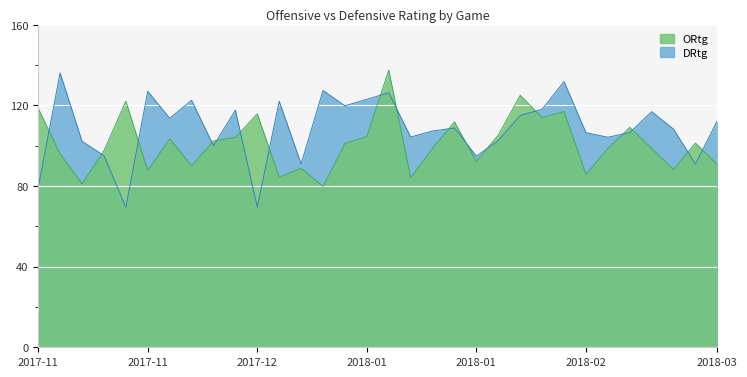

The value of DRtg at 2018-01-18 is 183.0. True or false?

False